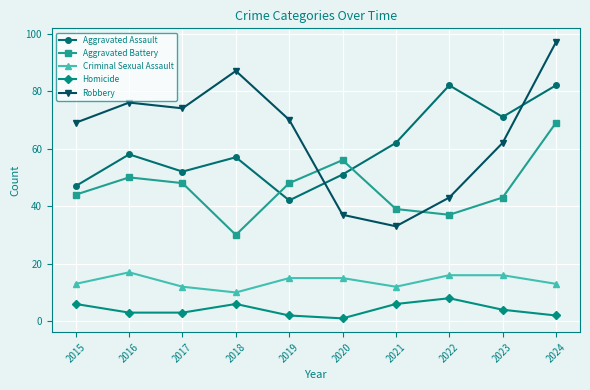

What is the sum of the Criminal Sexual Assault values at 2018 and 2022?

26